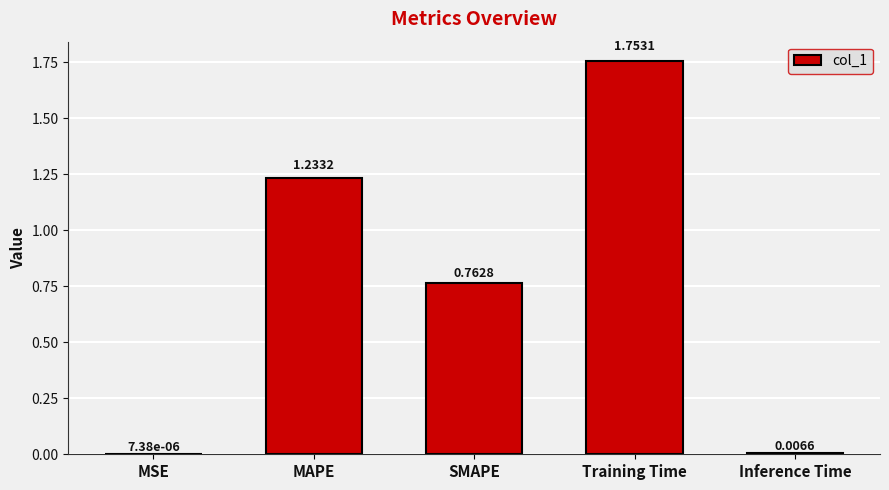

Which label corresponds to the largest value in the chart?

Training Time